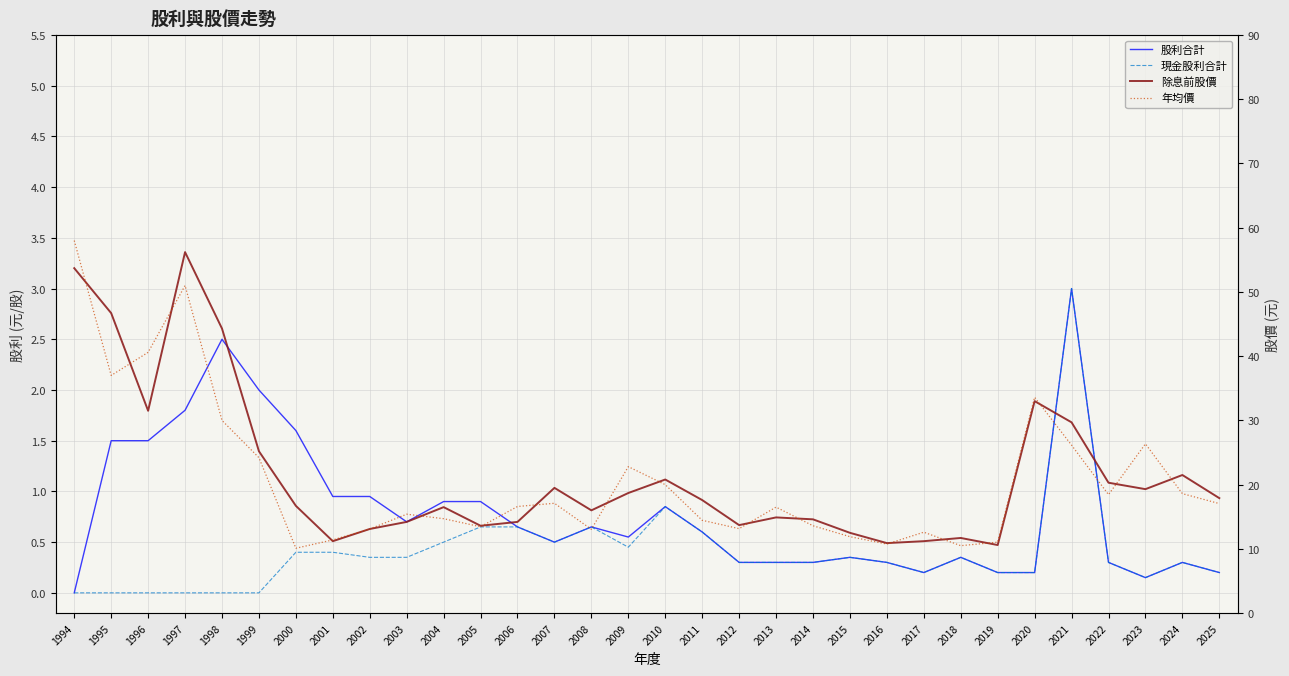

Rank the series at 1998 from highest to lowest value.

除息前股價, 年均價, 股利合計, 現金股利合計